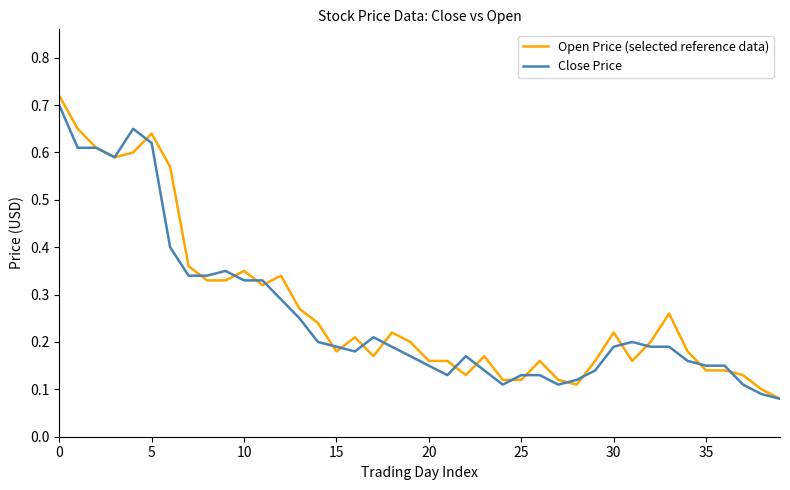

Which series has the widest spread of values?

Open Price (selected reference data)